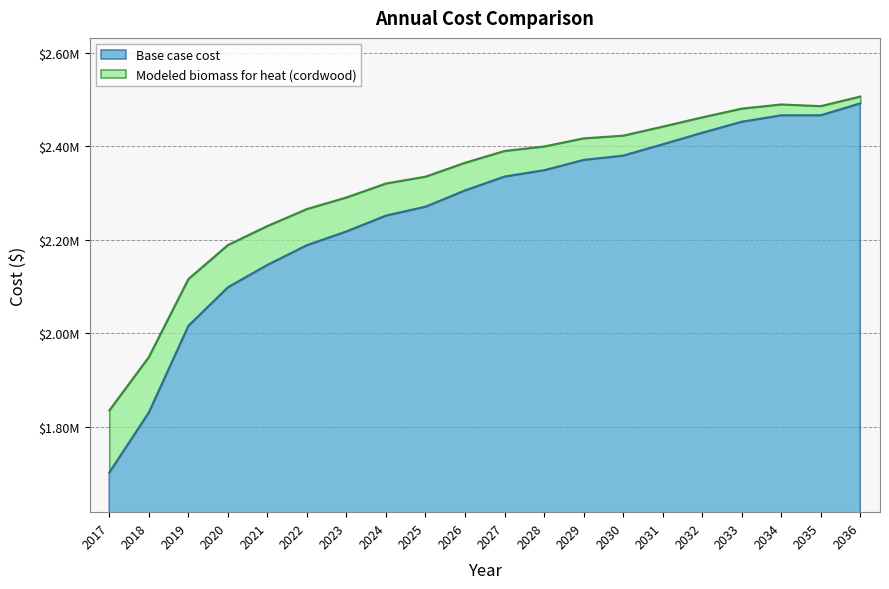

At which label is Base case cost closest to 2097220?

2020